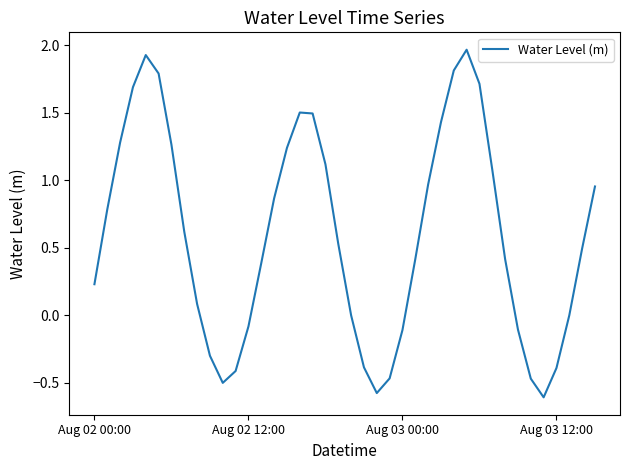

How many interior local peaks (higher than both neighbors) does the data have?

3